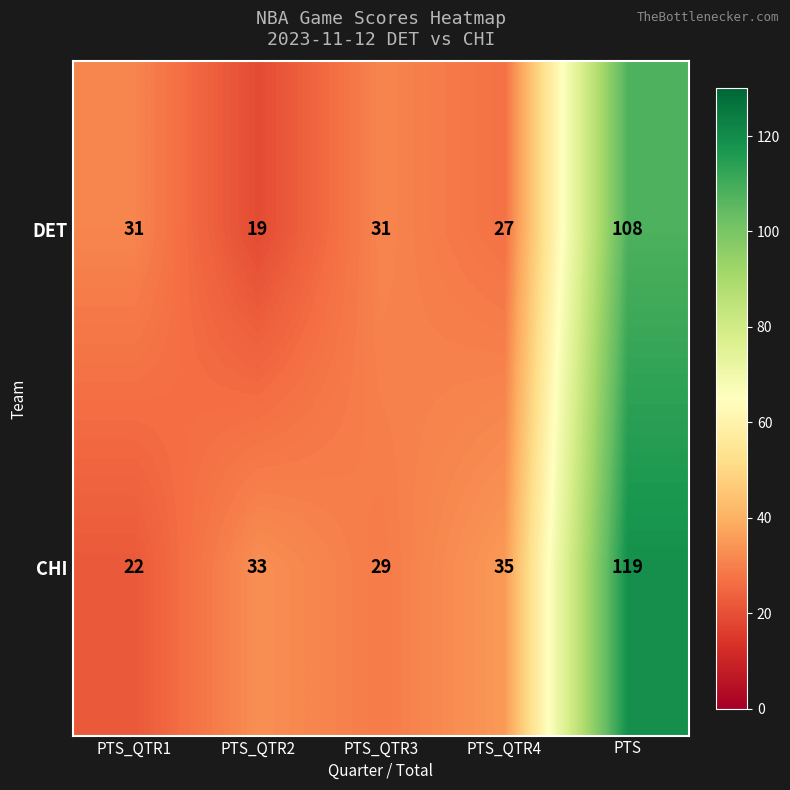

What is the difference between the maximum and minimum values in the CHI series?

97